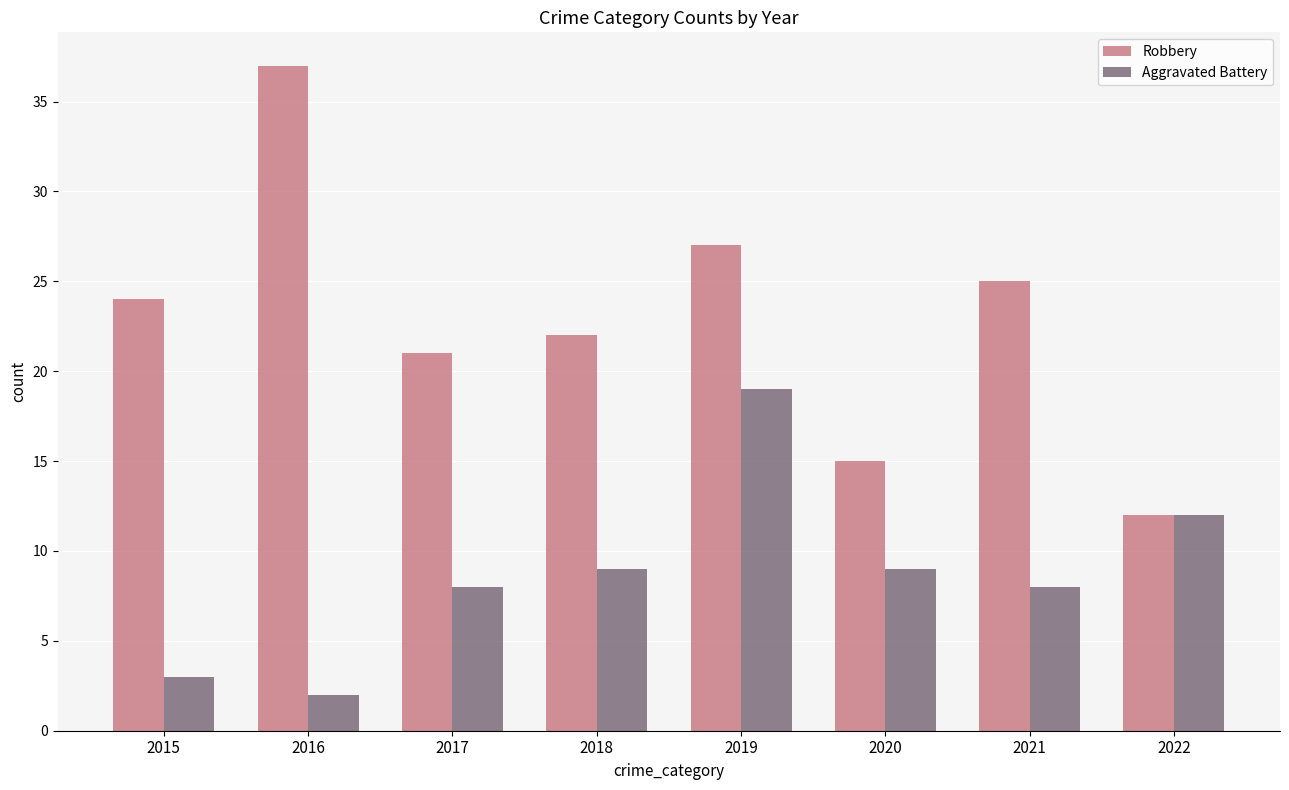

Count the number of categories in the chart.

8